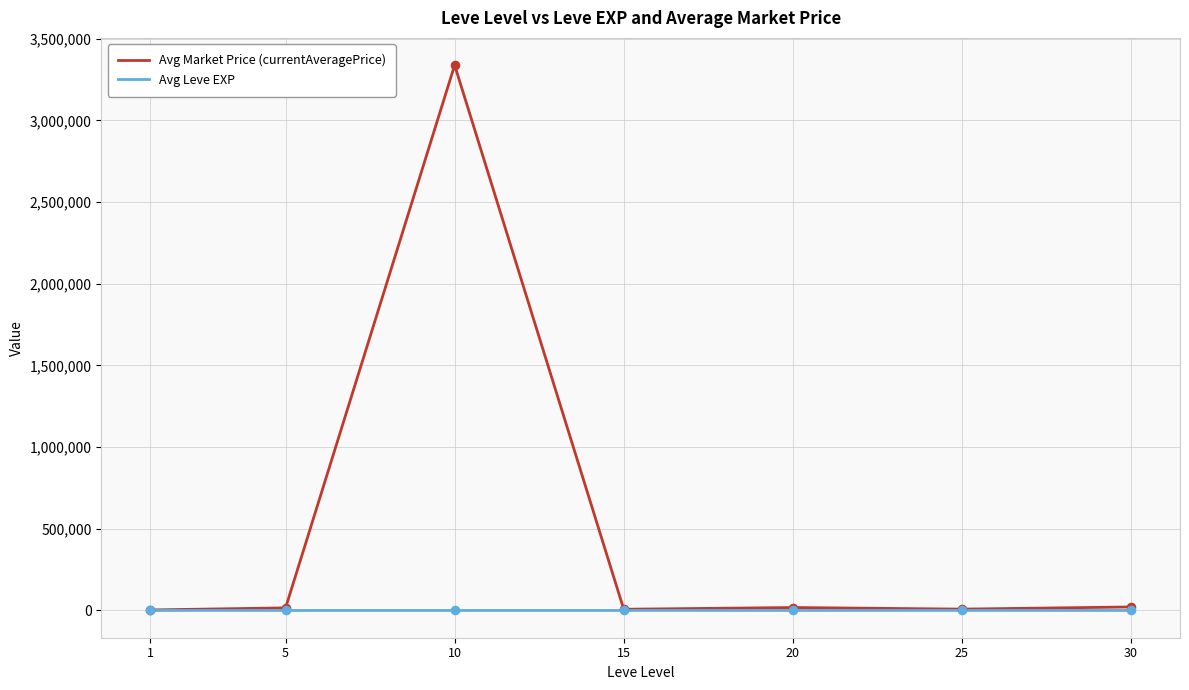

What are all the series names shown in the legend?

Avg Market Price (currentAveragePrice), Avg Leve EXP